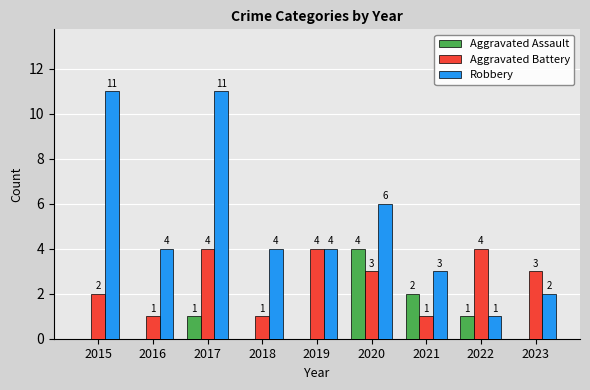

How many groups of bars are there?

9